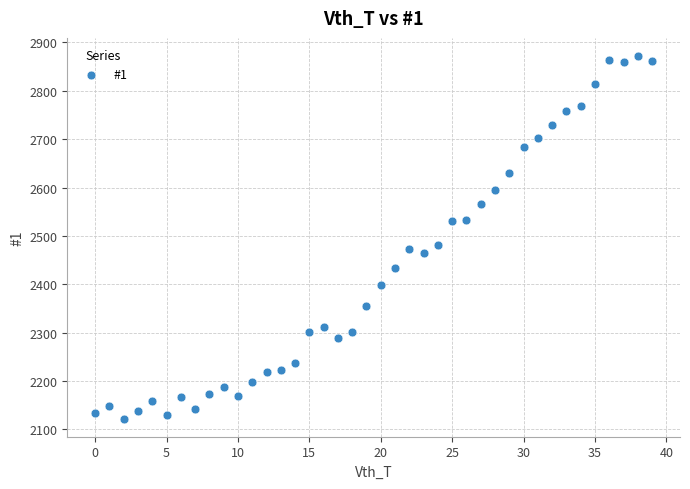

What Y value in the scatter plot is closest to 2497?

2481